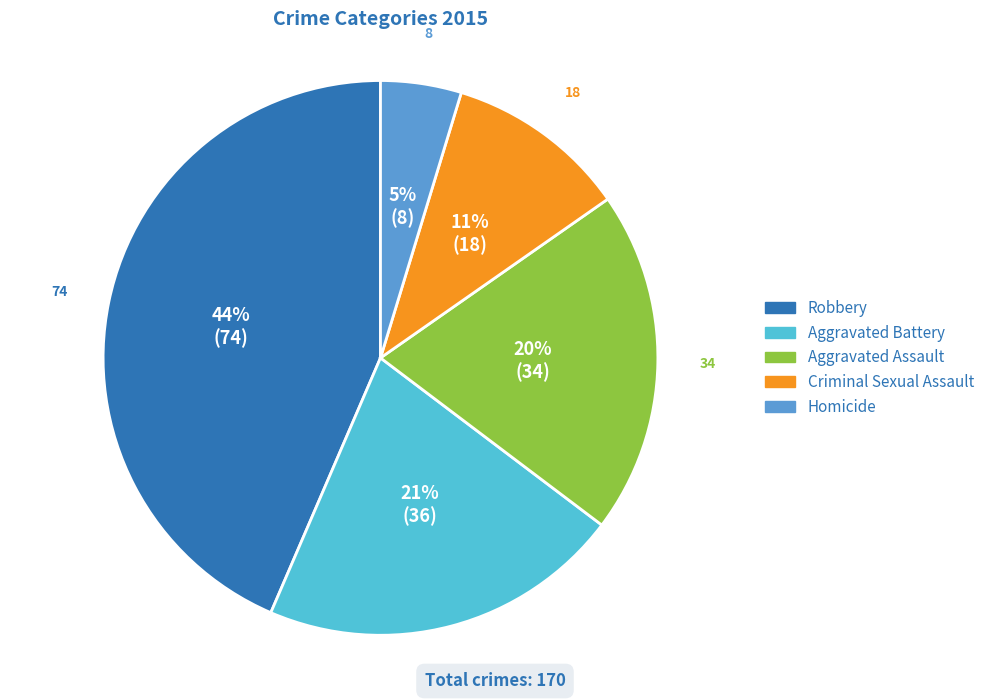

Does any single category account for the majority?

No